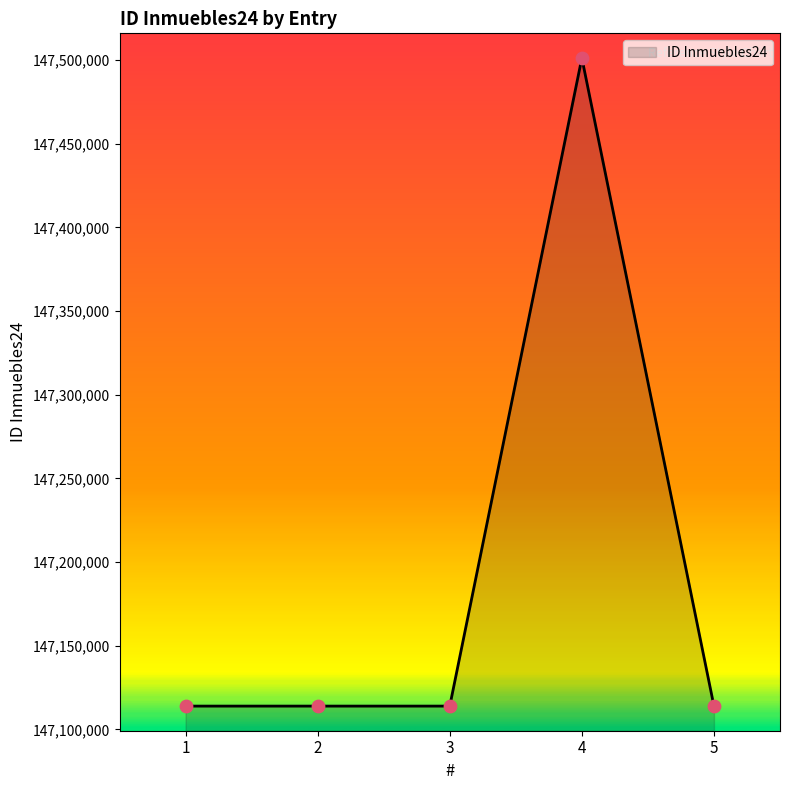

What is the ratio of the value at 4 to the value at 3?

1.0